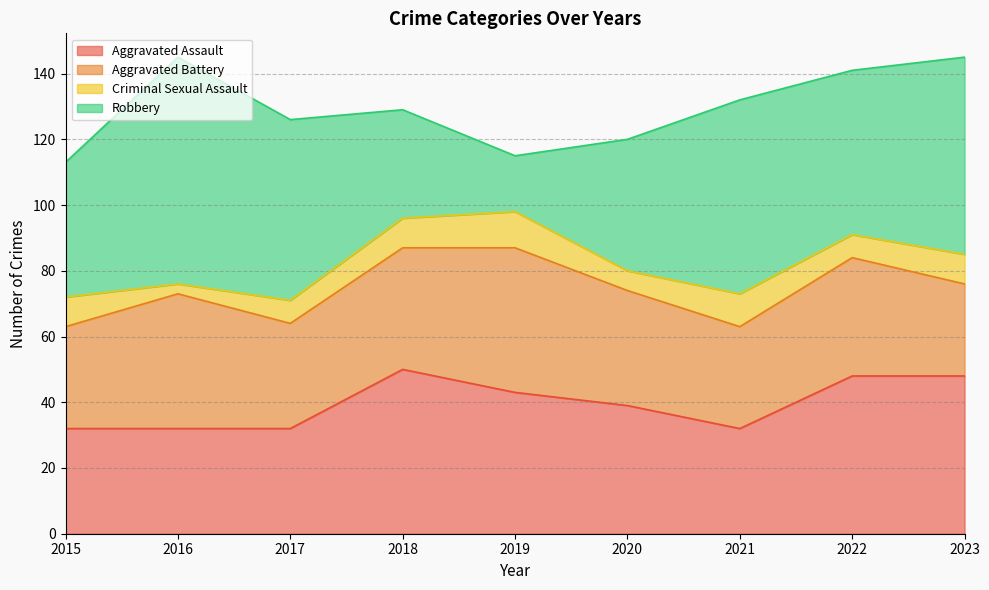

How many lines are shown in the chart?

4